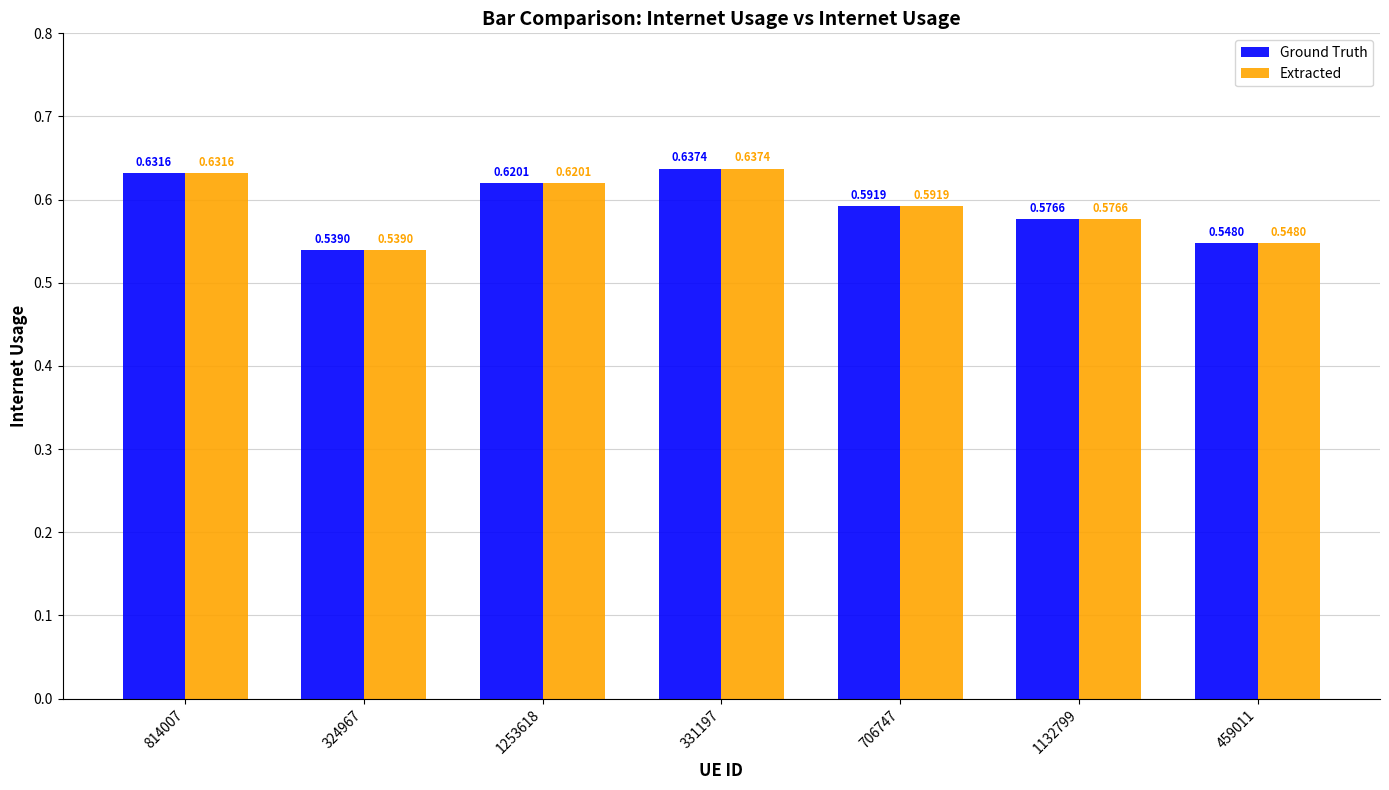

At which category is the sum across all series the highest?

331197